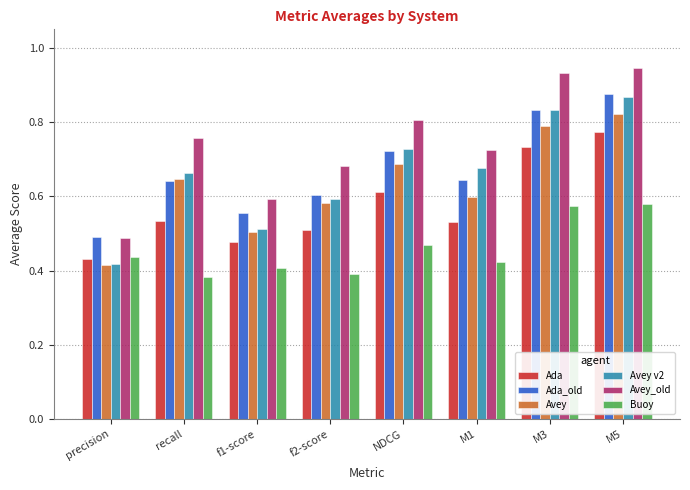

Count the Avey_old values in the range 0 to 1.

8